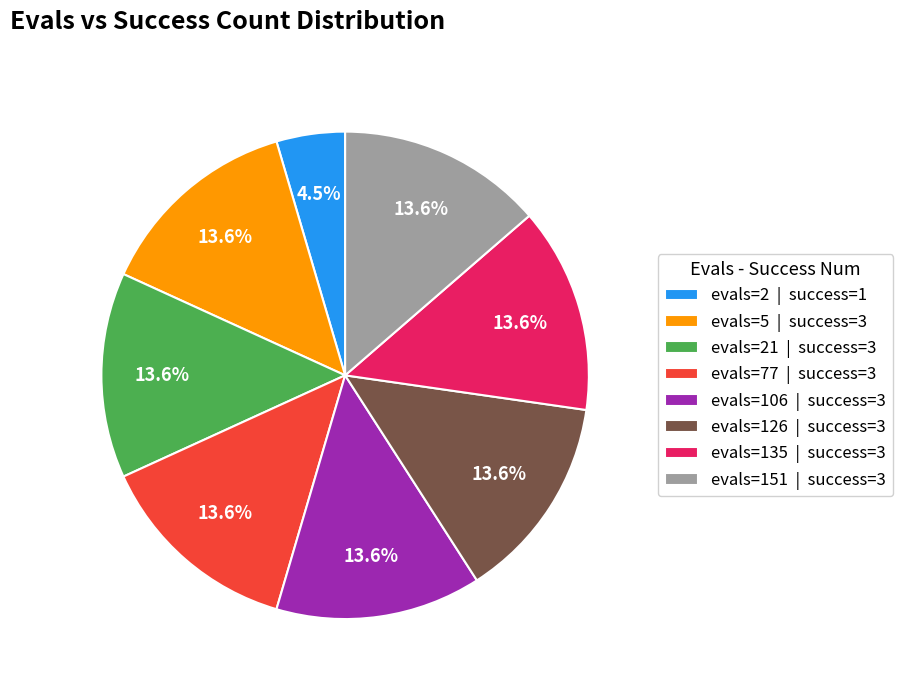

Which category has the smallest portion of the pie?

evals=2 | success=1